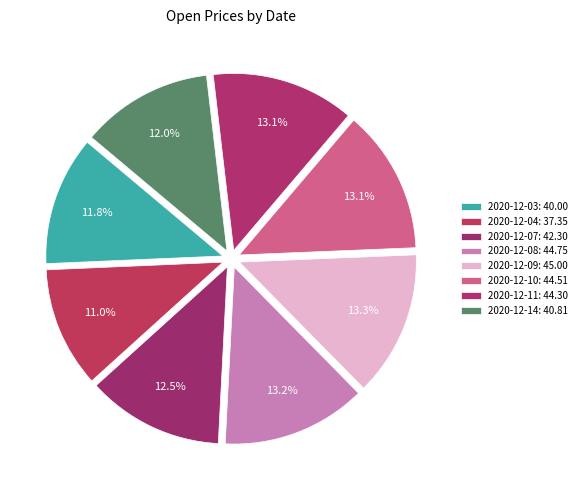

How many slices are in this pie chart?

8